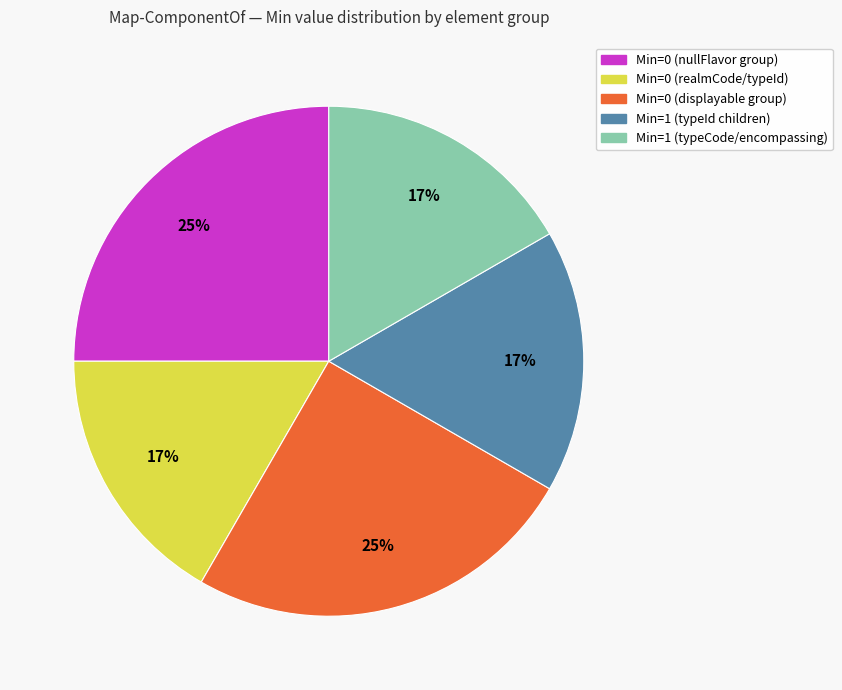

How many segments does this pie chart have?

5